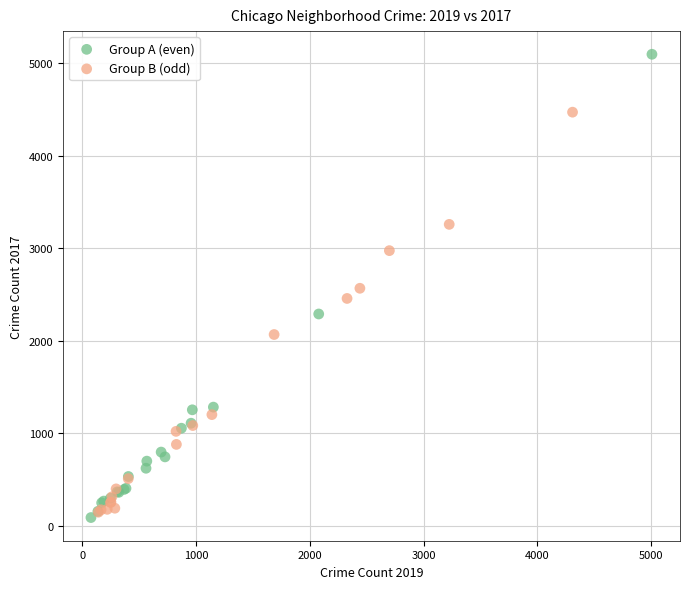

Which series has the largest Y range (max minus min)?

Group A (even)